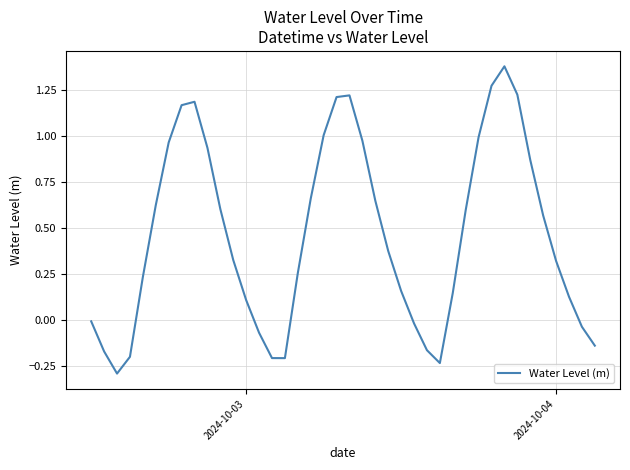

What is the minimum value shown in the chart?

-0.3